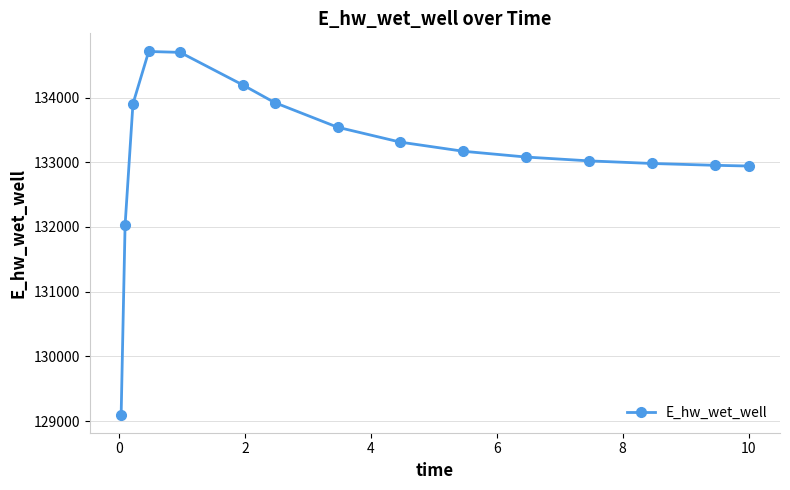

What is the value of the 15th point from the left?

132941.6